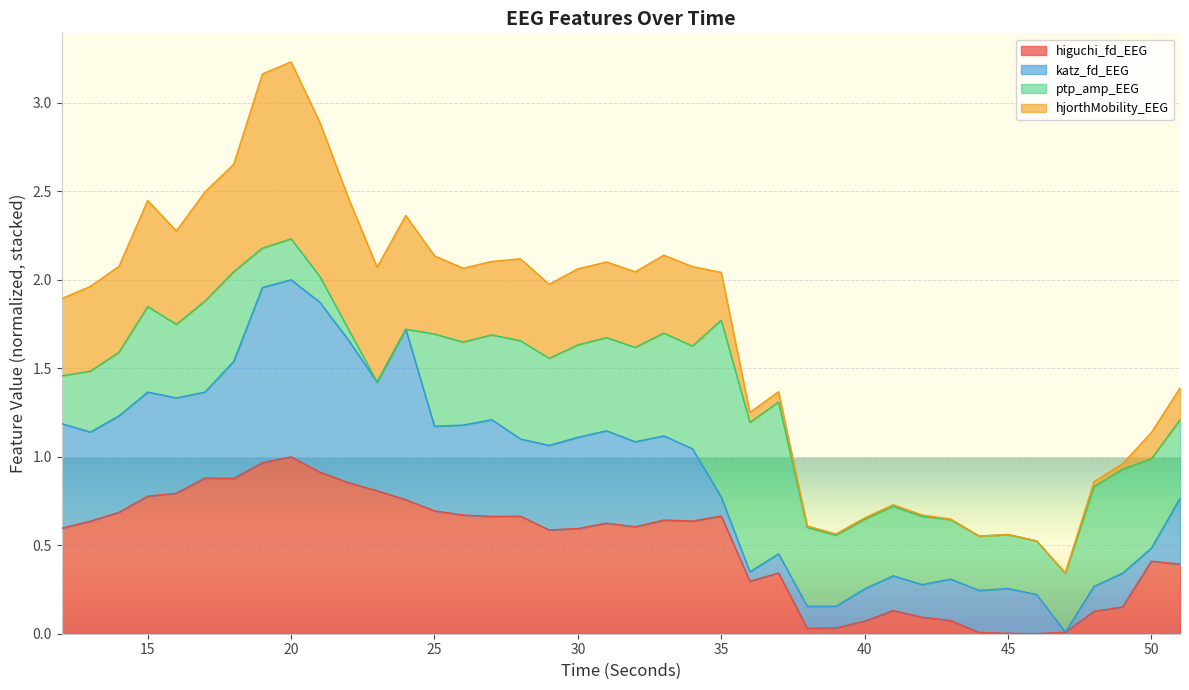

What are all the series names shown in the legend?

higuchi_fd_EEG, katz_fd_EEG, ptp_amp_EEG, hjorthMobility_EEG